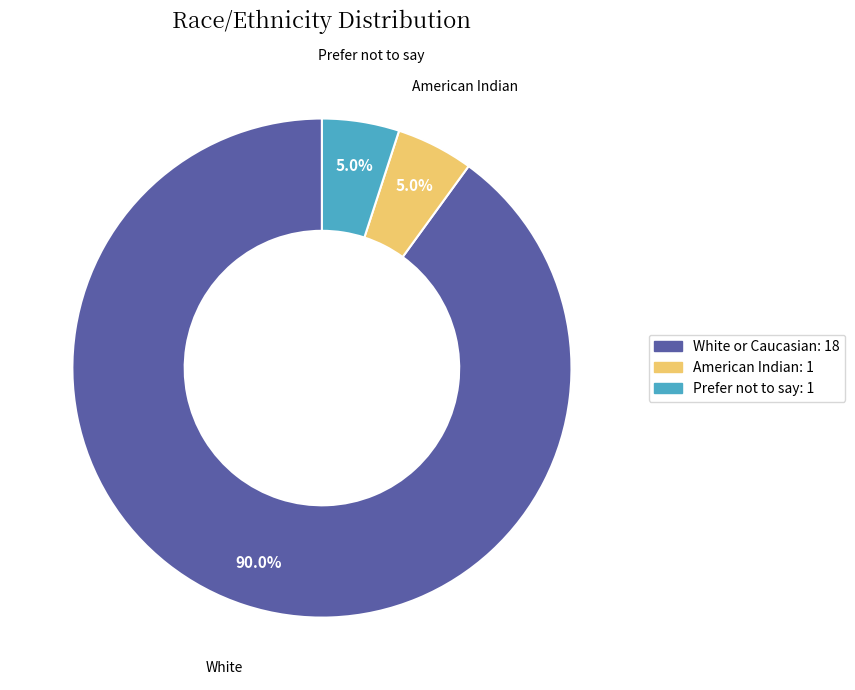

Does any single category account for the majority?

Yes